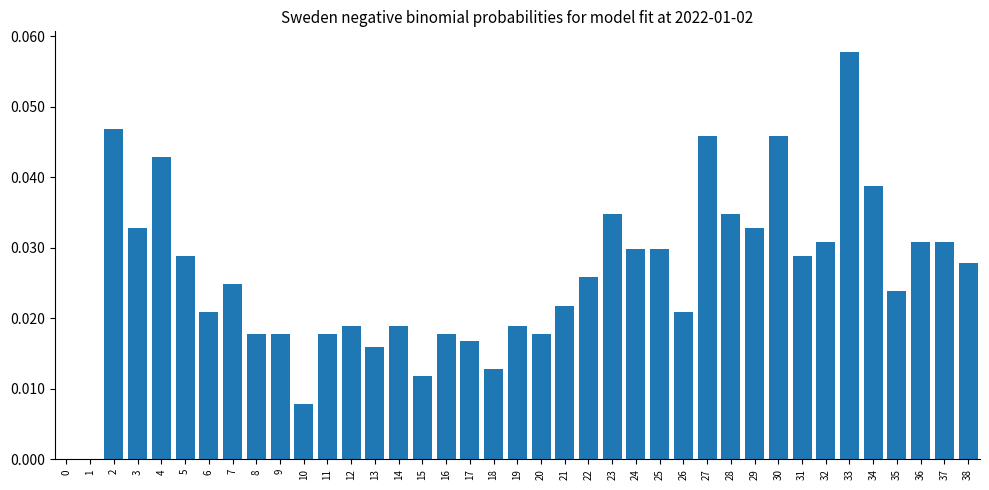

Between 16 and 27, which is larger?

27